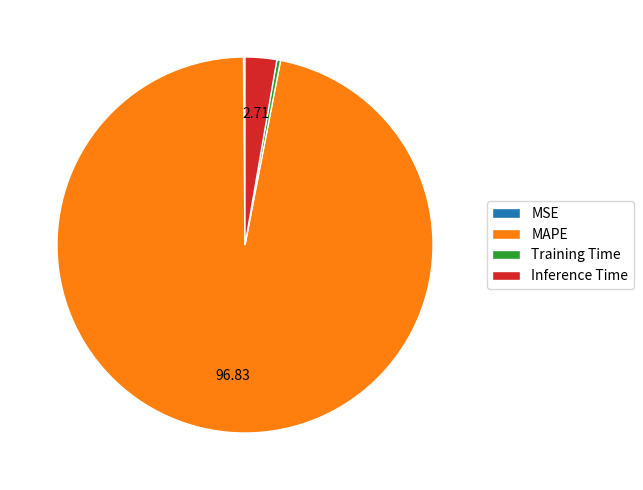

Is the sum of MAPE and Training Time greater than half?

Yes